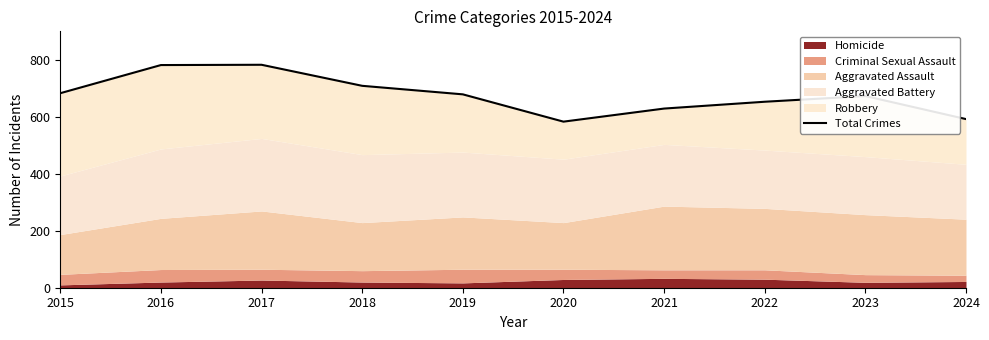

What is the value of the 9th point from the left?

674